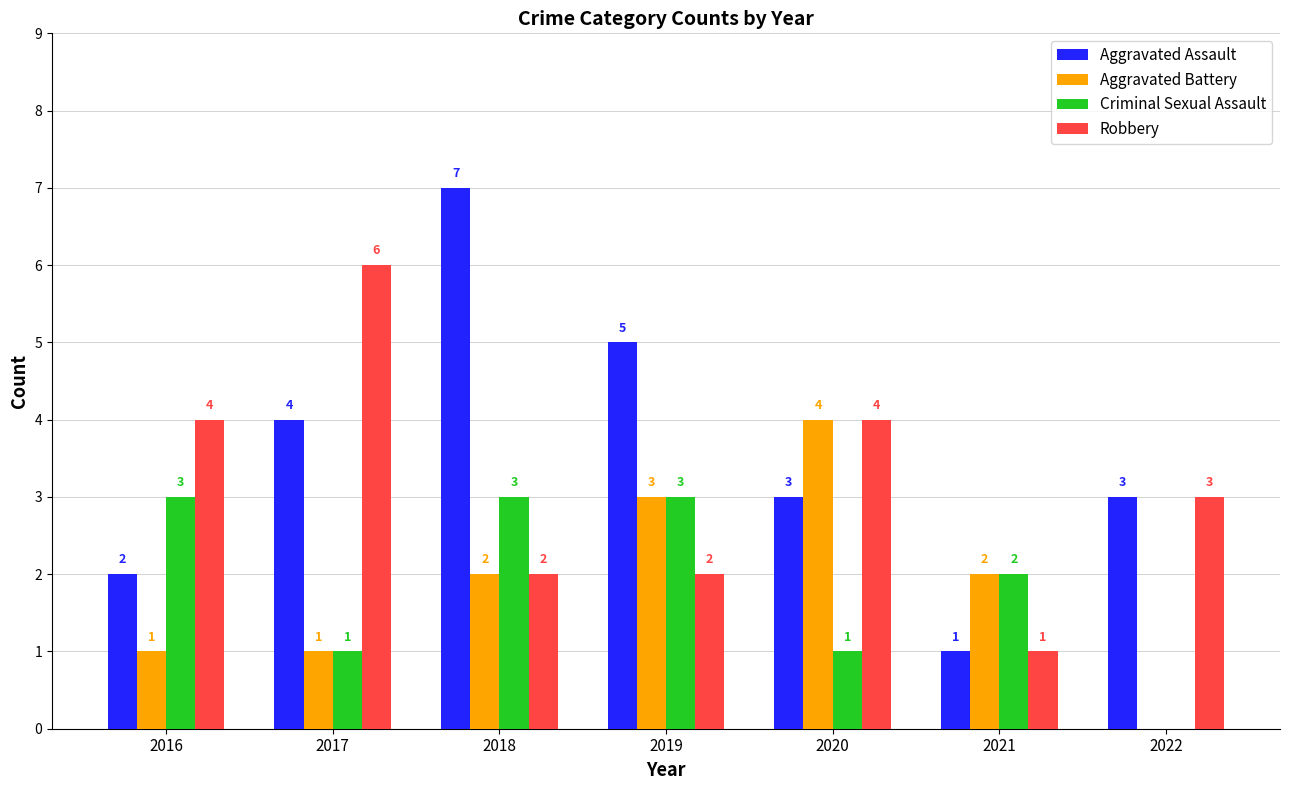

The value of Robbery at 2020 is 4. True or false?

True